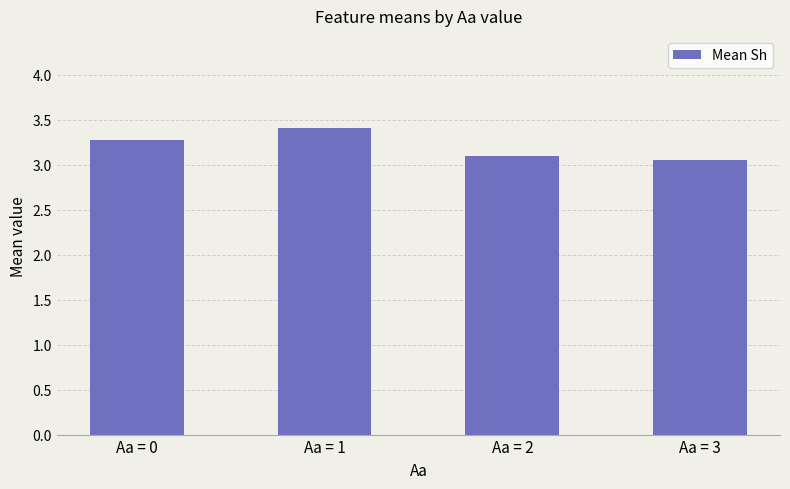

Which has a higher value, Aa = 0 or Aa = 1?

Aa = 1